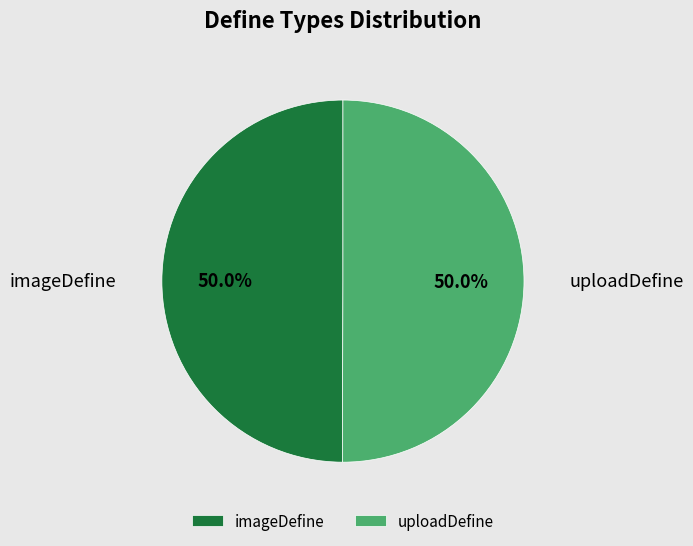

How much of the chart is everything except uploadDefine?

50.0%